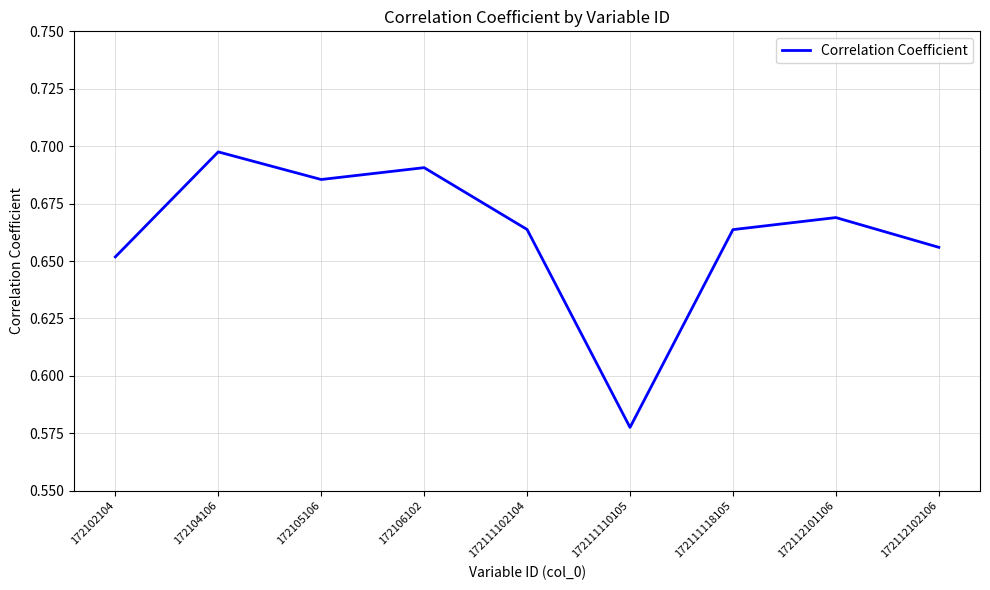

Where is the data nearest to the value 0?

172111110105